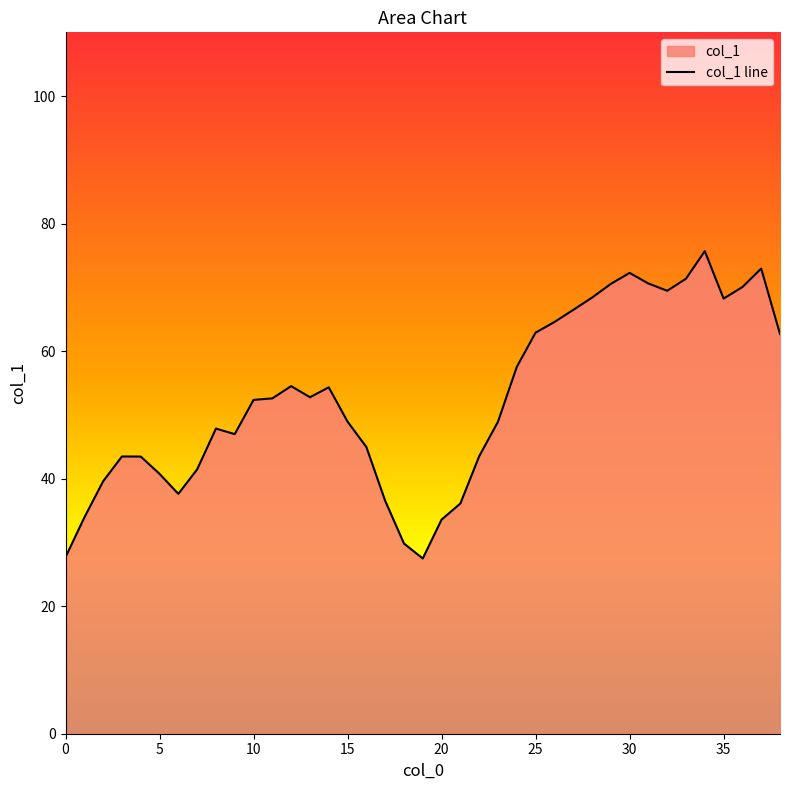

The value at 10 is 76.2. True or false?

False